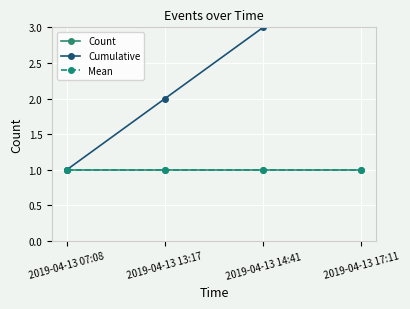

At which category is the sum across all series the highest?

2019-04-13 17:11